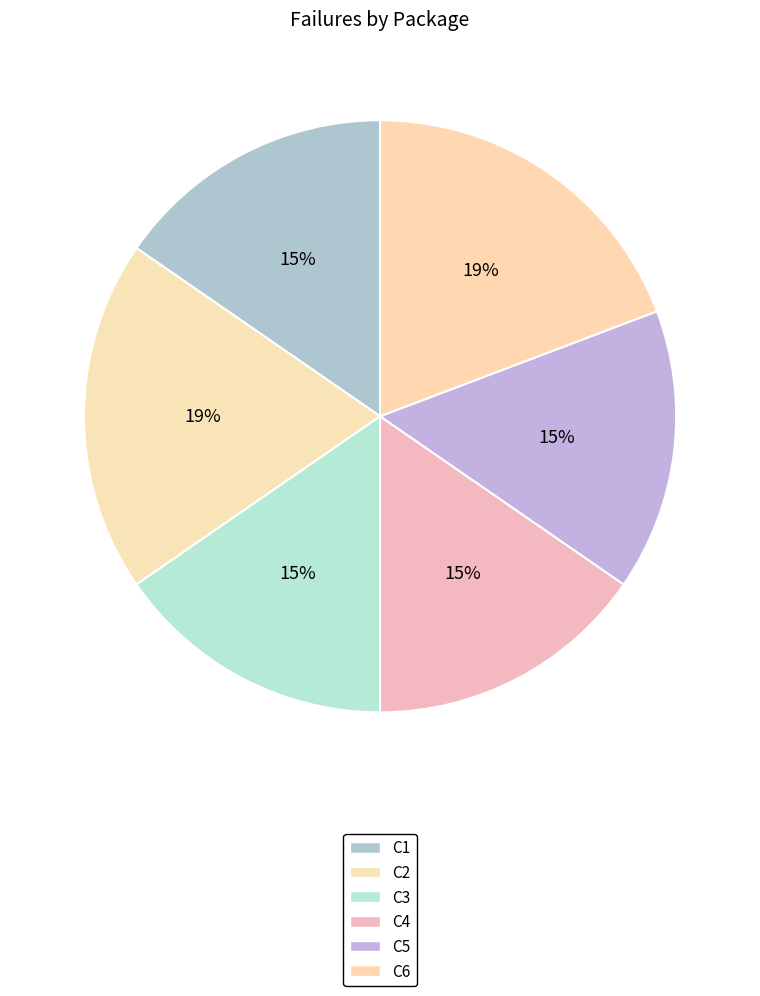

To the nearest percent, what percentage of the pie is C3?

15%